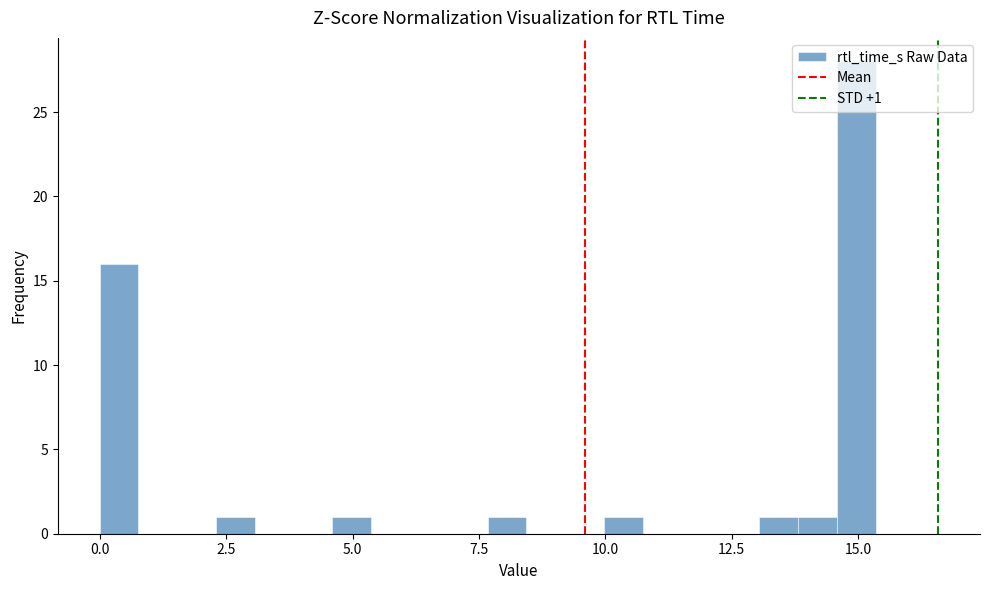

Around what value on the x-axis is the tallest bar? Give the approximate position of its centre, as read against the axis.

15.0